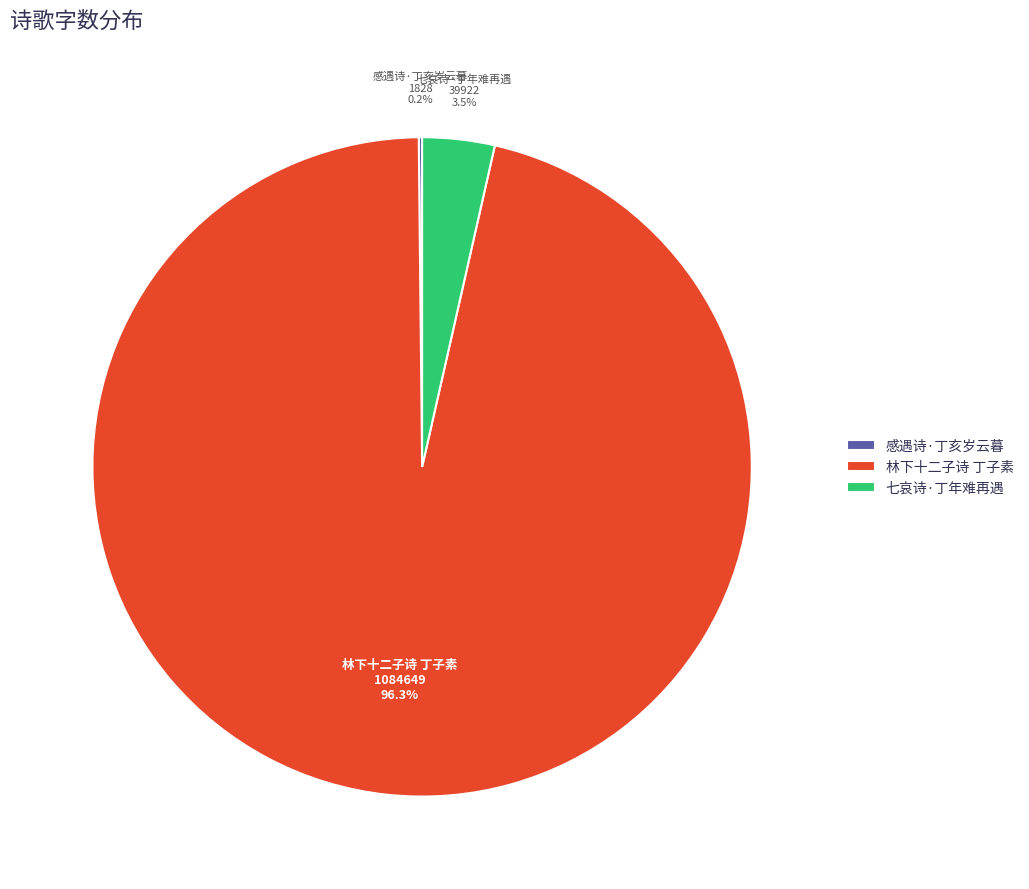

Which slice is the largest?

林下十二子诗 丁子素